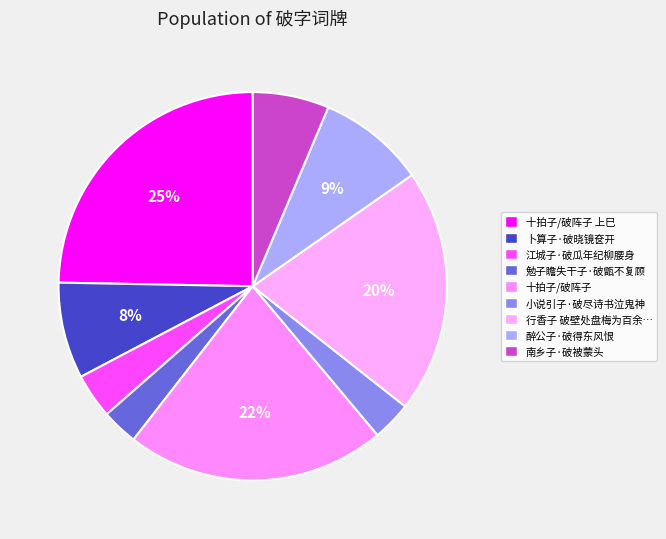

Count the number of slices in the pie.

9